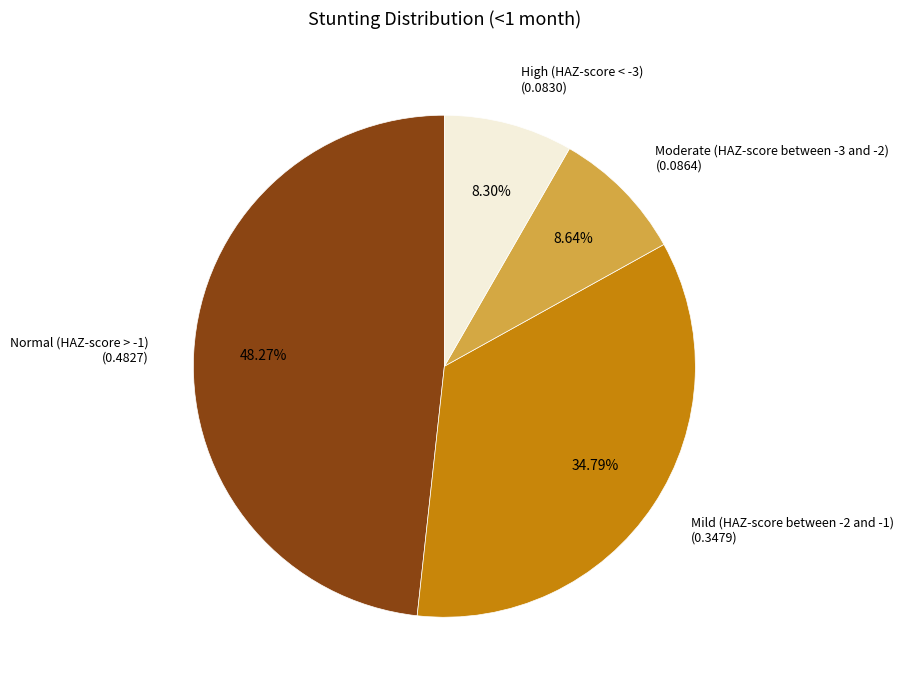

How many segments does this pie chart have?

4